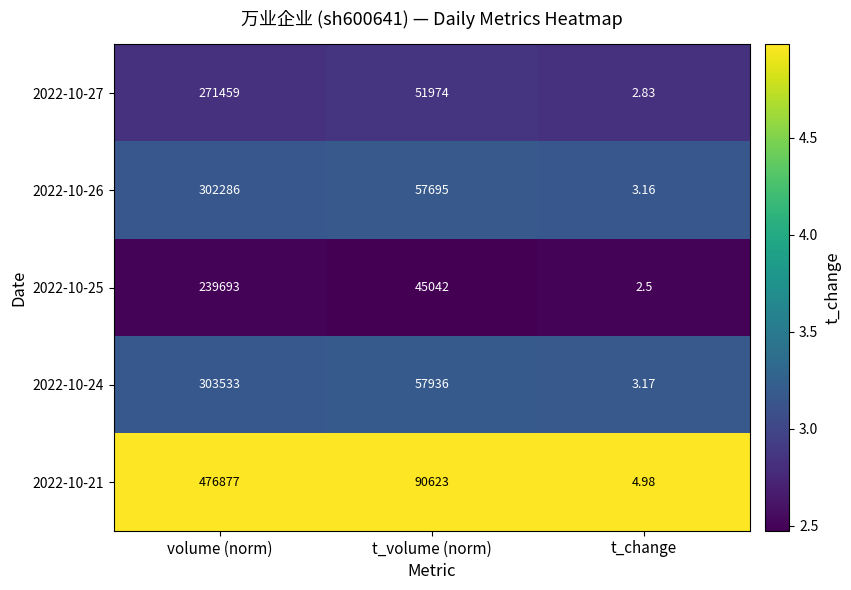

At which label does 2022-10-24 first exceed 57936?

volume (norm)